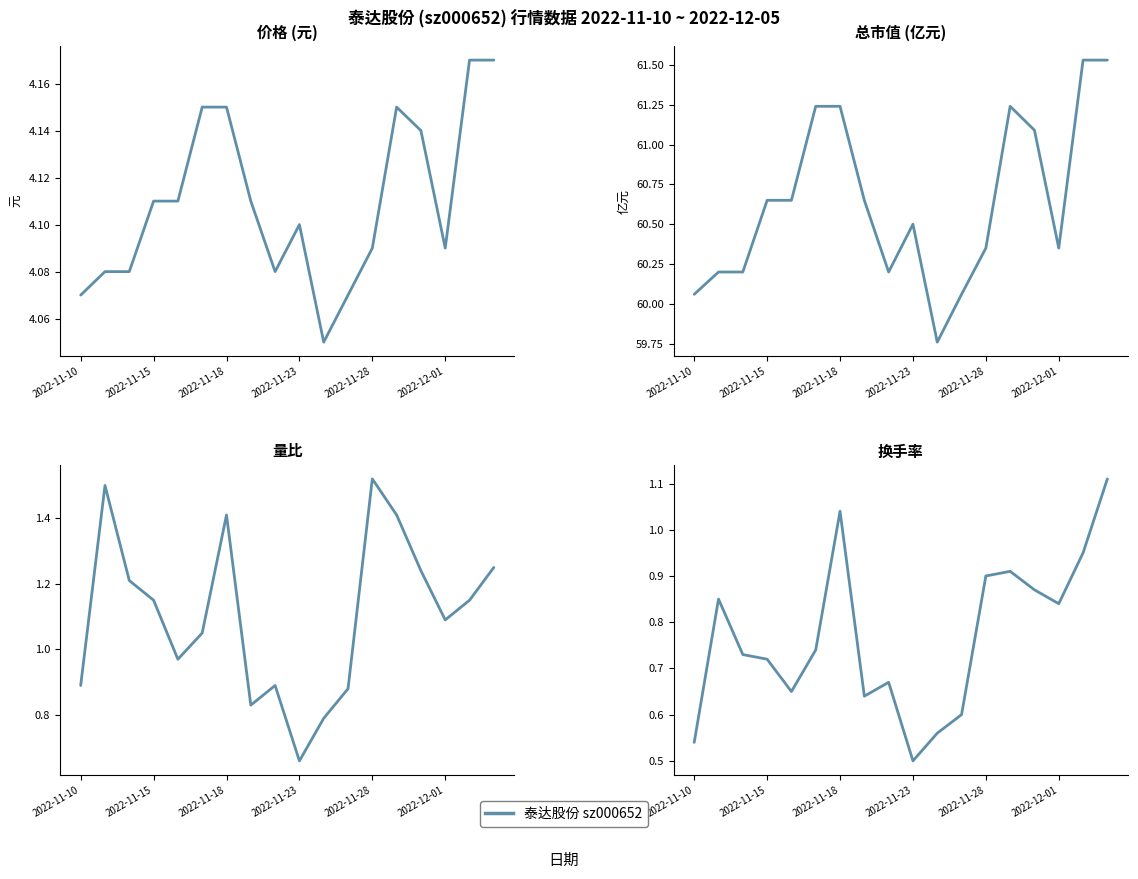

Reading left to right, extract all data points from this chart.

价格: 4.1	4.1	4.1	4.1	4.1	4.2	4.2	4.1	4.1	4.1	4.0	4.1	4.1	4.2	4.1	4.1	4.2	4.2
总市值(亿元): 60.1	60.2	60.2	60.6	60.6	61.2	61.2	60.6	60.2	60.5	59.8	60.1	60.4	61.2	61.1	60.4	61.5	61.5
量比: 0.9	1.5	1.2	1.1	1.0	1.1	1.4	0.8	0.9	0.7	0.8	0.9	1.5	1.4	1.2	1.1	1.1	1.2
换手率: 0.5	0.8	0.7	0.7	0.7	0.7	1.0	0.6	0.7	0.5	0.6	0.6	0.9	0.9	0.9	0.8	0.9	1.1